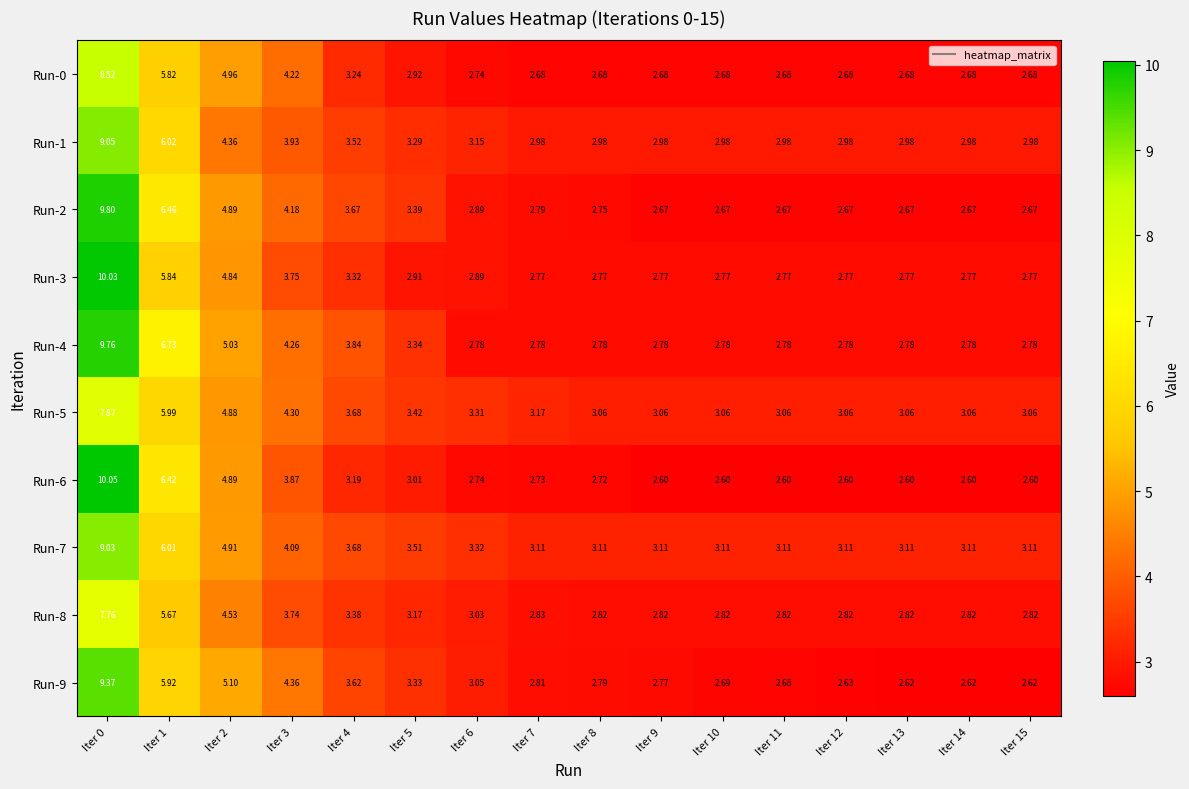

What is the total value across all series at Iter 4?

35.1